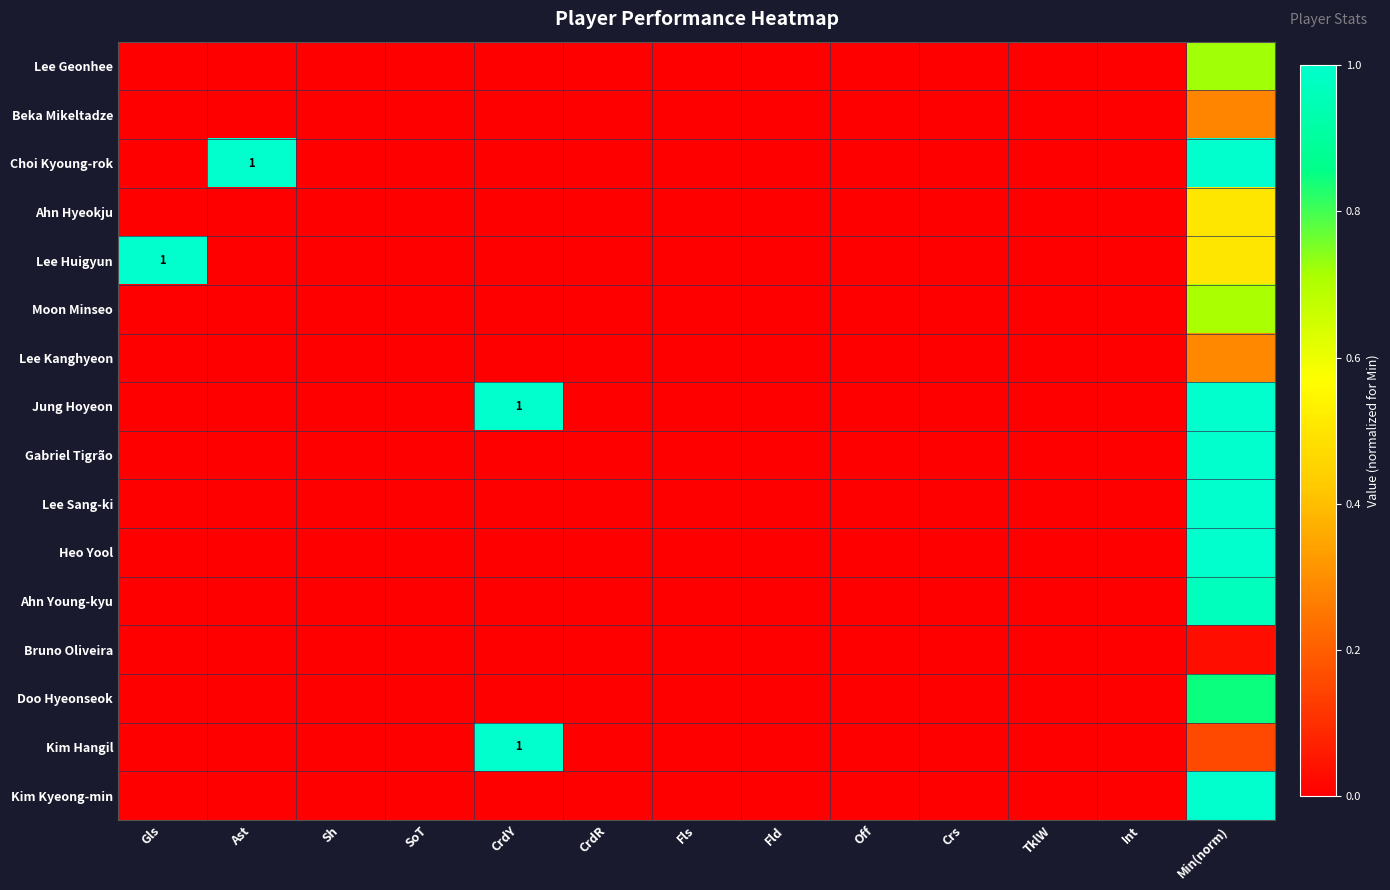

What is the greatest value displayed?

1.0